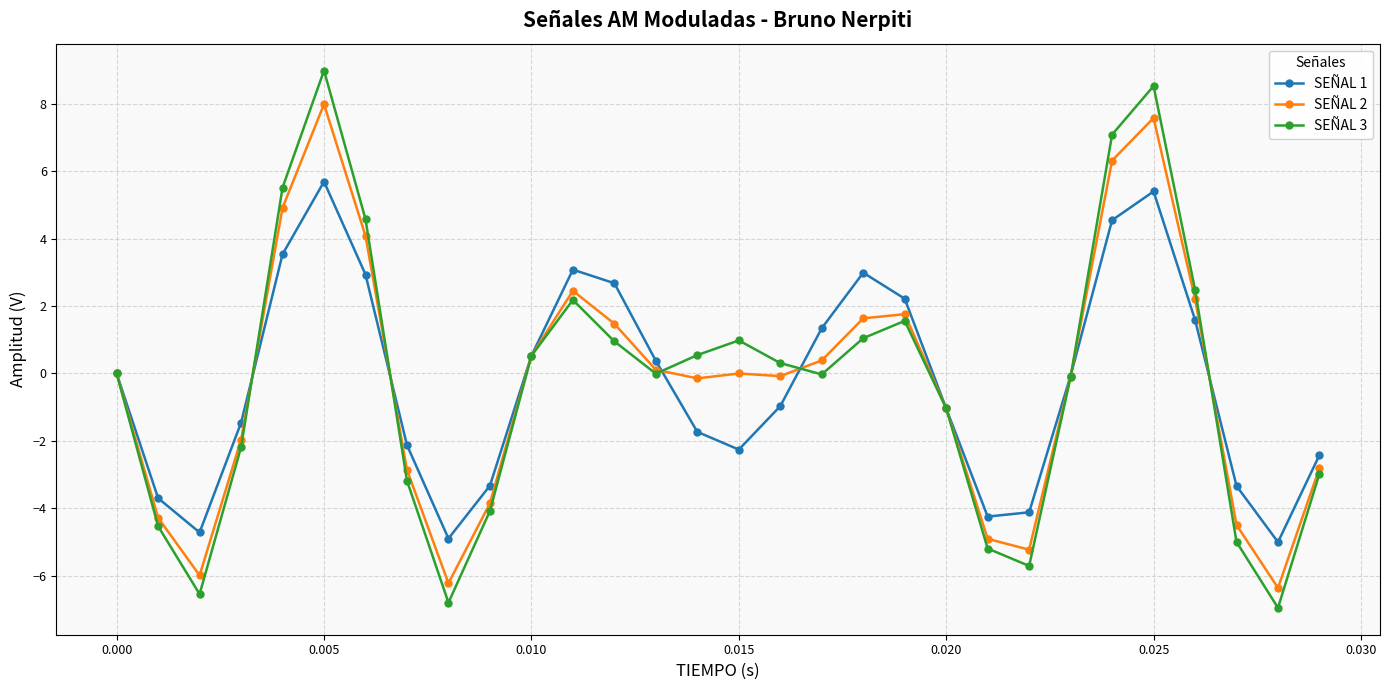

What is the average value of the SEÑAL 3 series?

-0.3